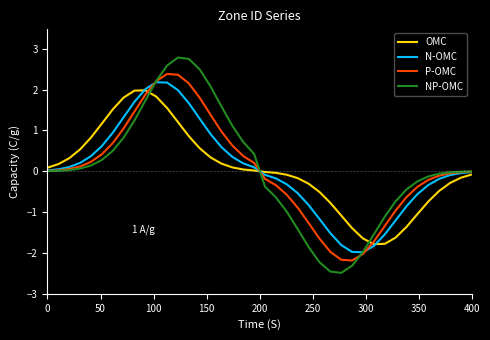

Which series has the largest range (max minus min)?

NP-OMC